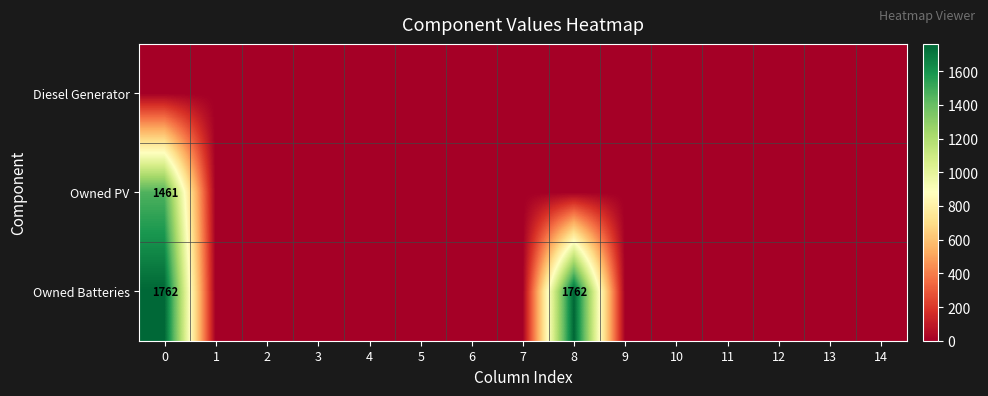

What is the sum of all Owned PV values?

1461